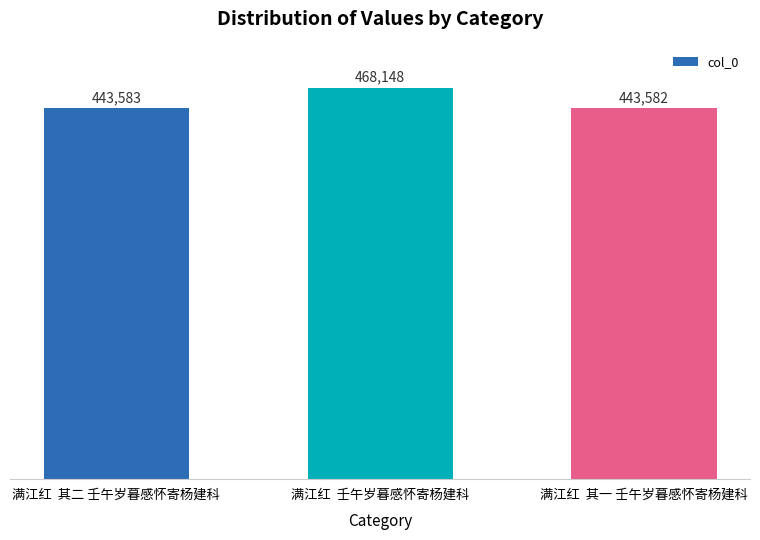

How many series are shown in this chart?

1